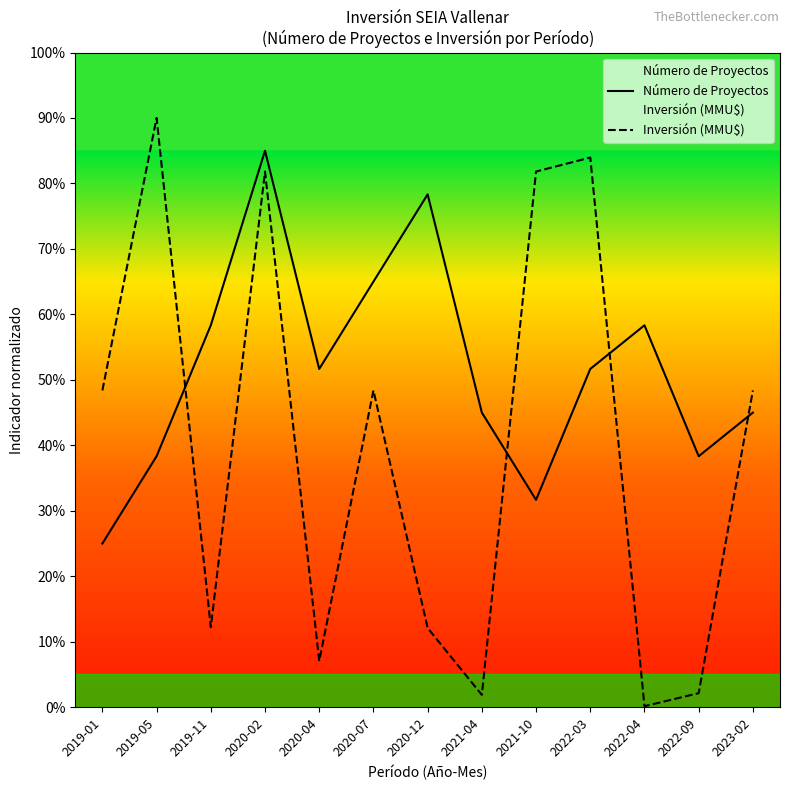

True or false: Inversión (MMU$) has a value of 48.4 at 2023-02.

True